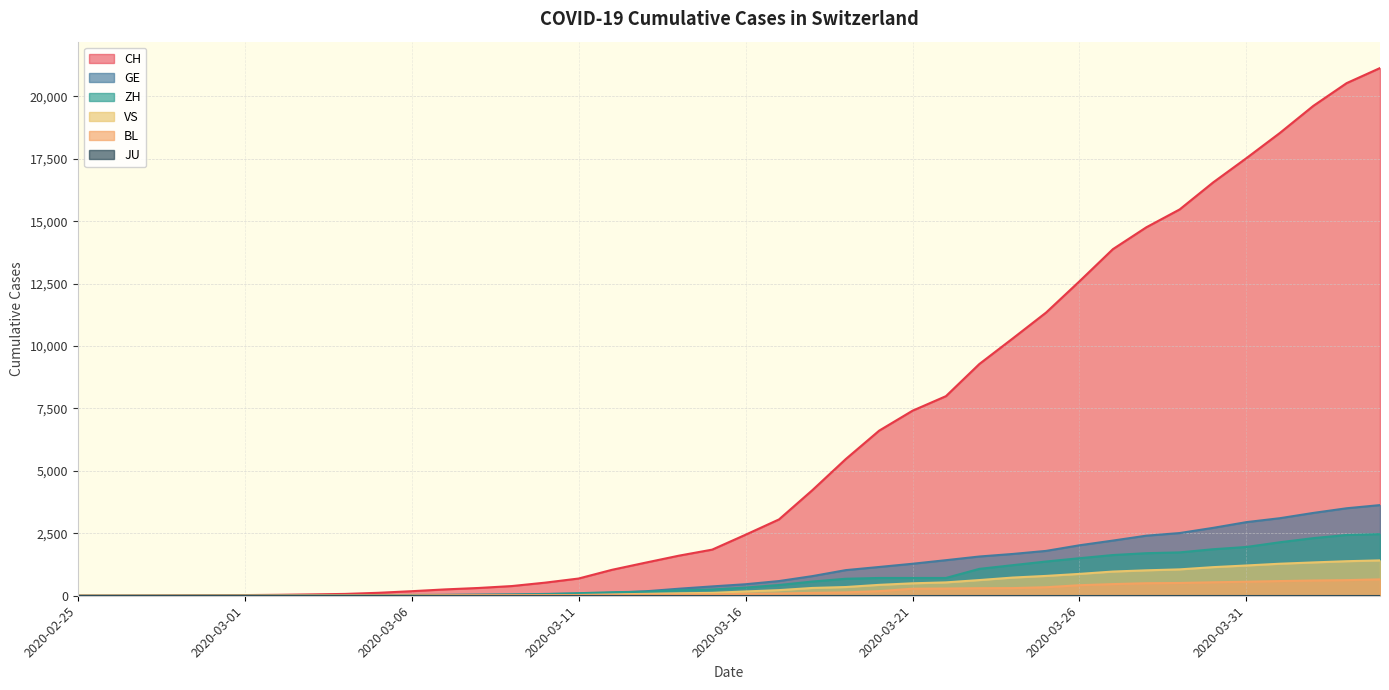

Which series has the largest range (max minus min)?

CH